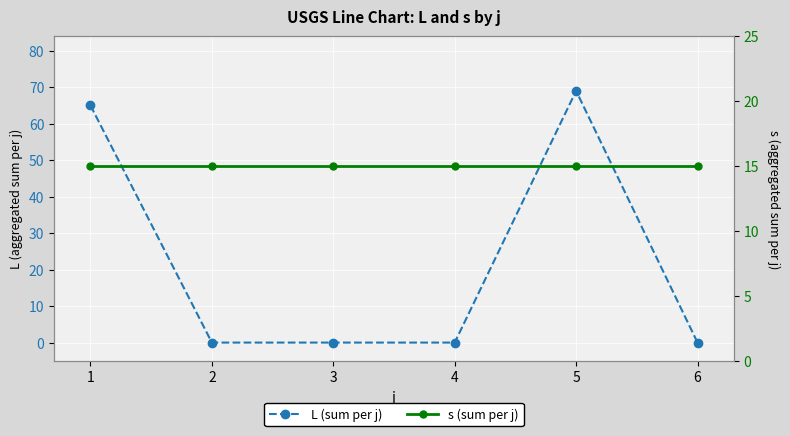

Which series has the largest total across all categories?

L (sum per j)